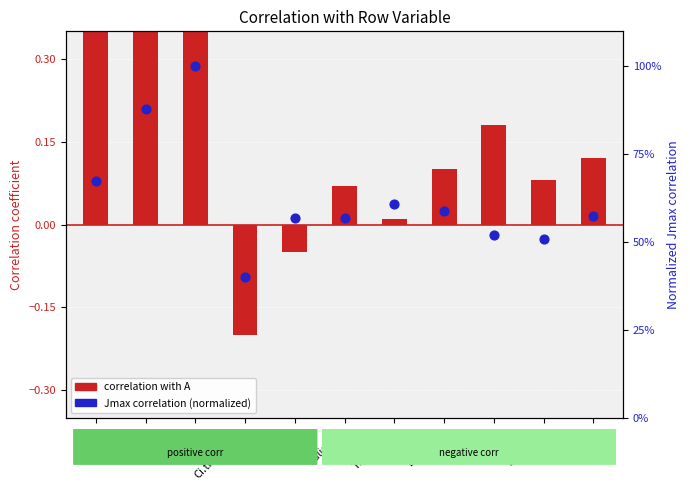

Which series has the largest total across all categories?

Jmax correlation (normalized)